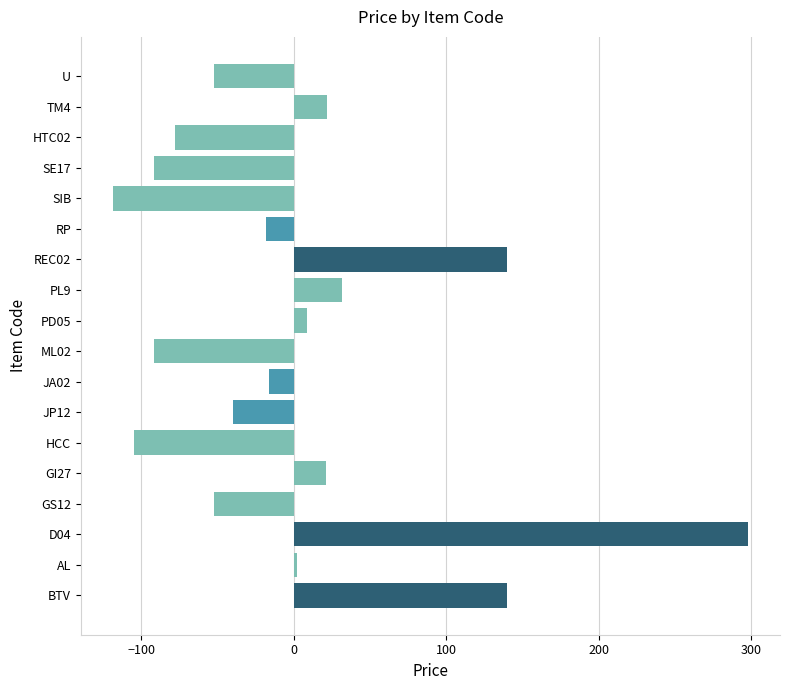

Which has a higher value, ML02 or HTC02?

HTC02